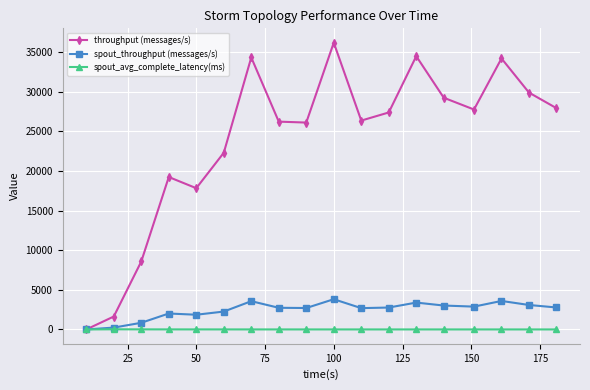

What is the value of the spout_throughput (messages/s) point at the 11th from the left?

2690.0